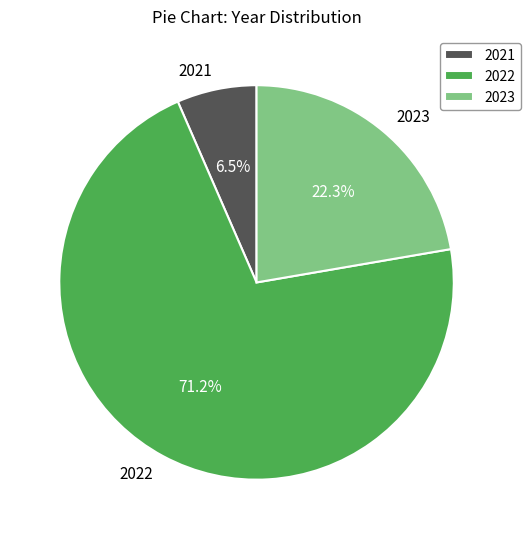

To the nearest percent, what is the difference between the 2022 and 2021 slice percentages?

65%